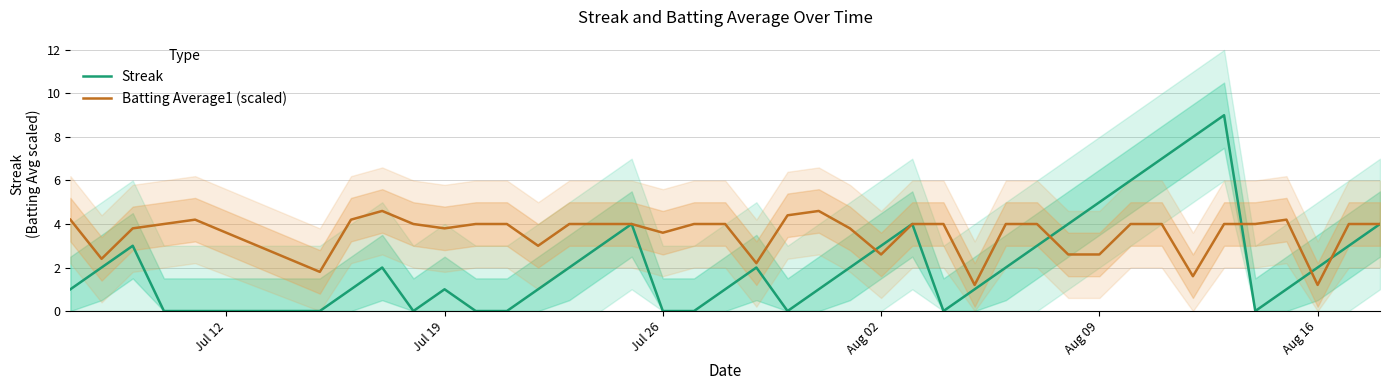

The Streak series shows 3.0 at Aug 02. True or false?

True